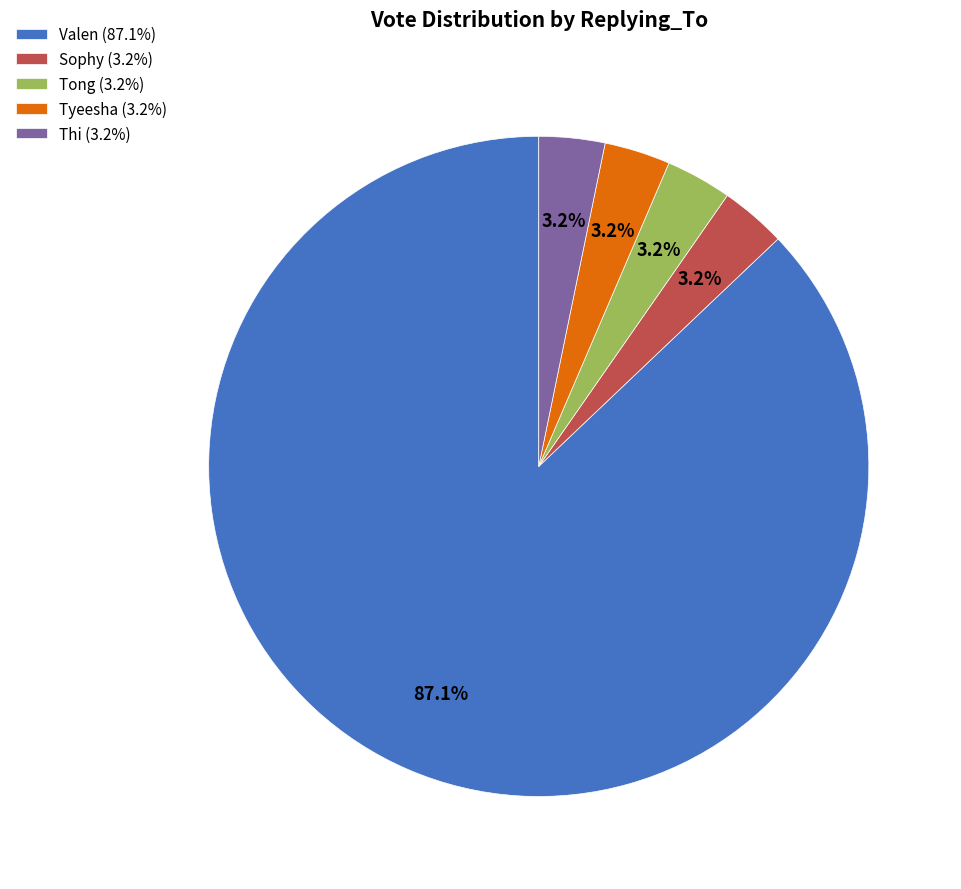

How much of the chart is everything except Tyeesha (3.2%)?

96.8%